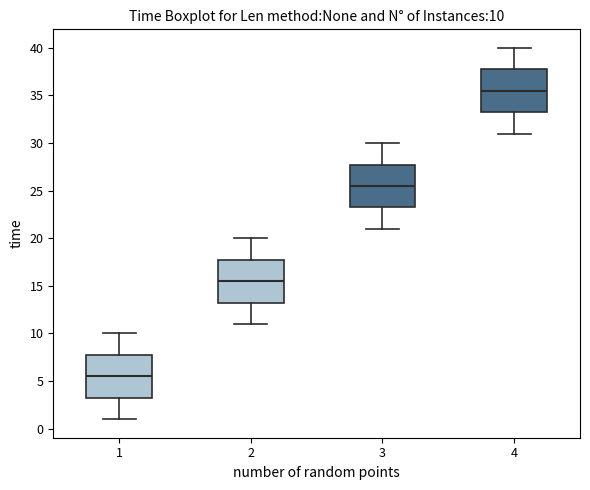

Which box's median line is the highest?

4